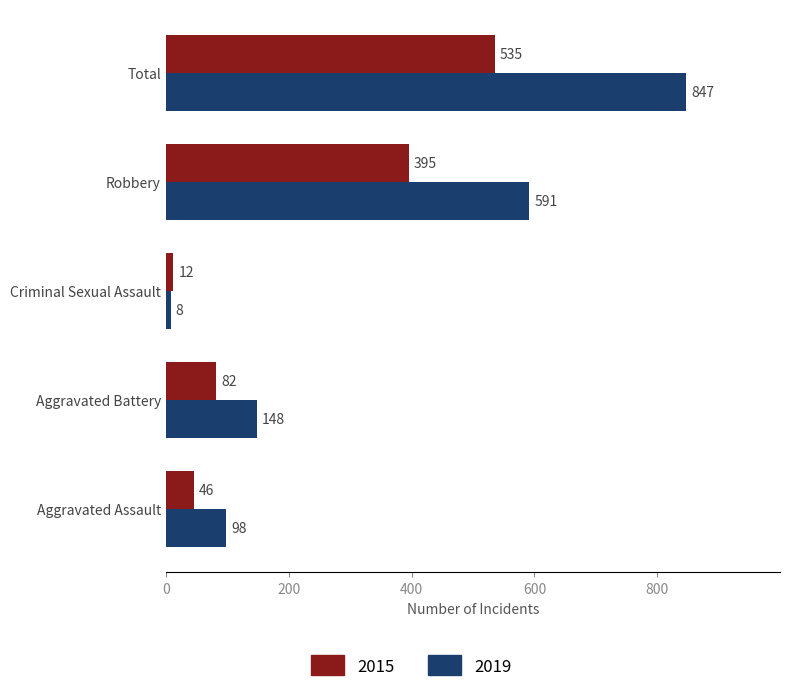

What is the difference between the highest and lowest values at Aggravated Assault?

52